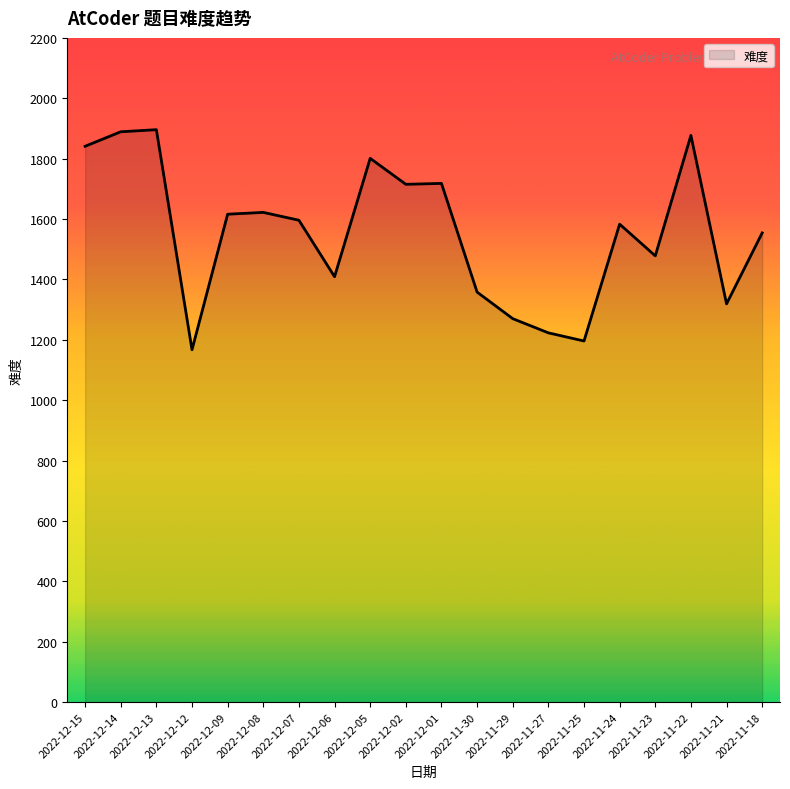

Which has a higher value, 2022-12-01 or 2022-12-05?

2022-12-05